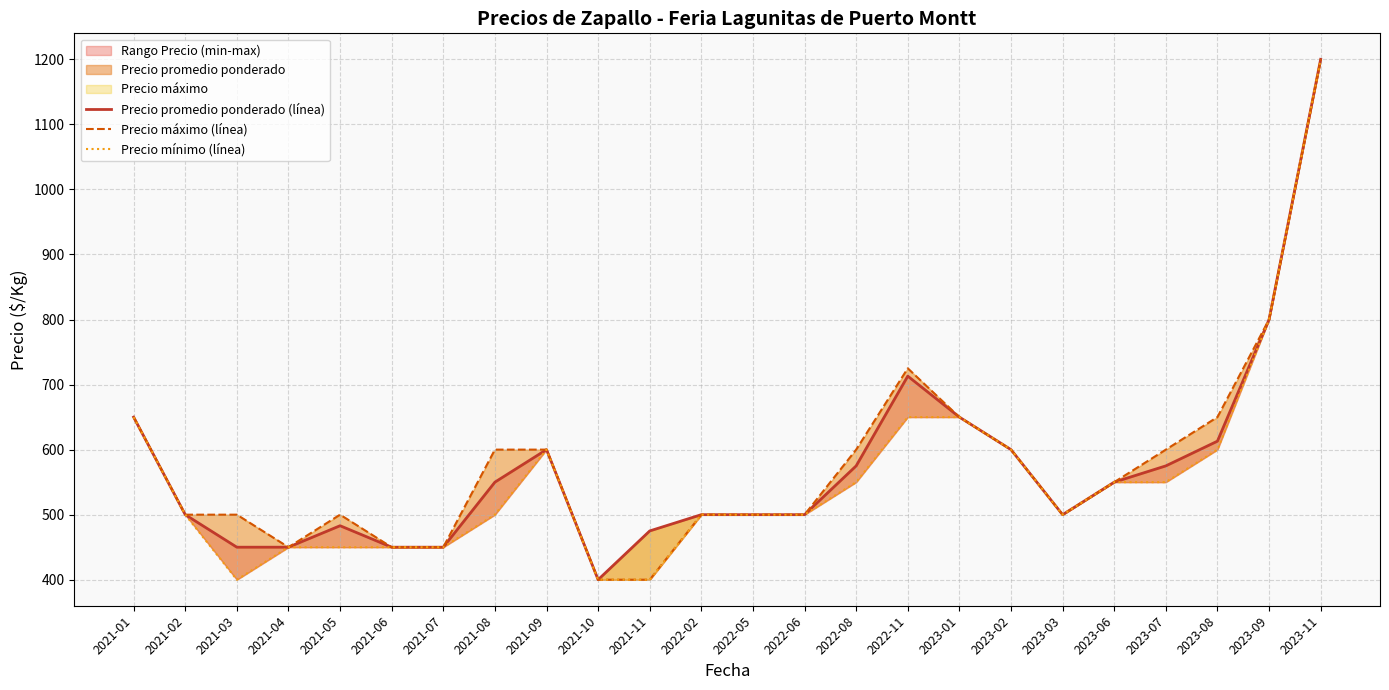

Which category has the lowest value in the Precio mínimo (línea) series?

2021-03